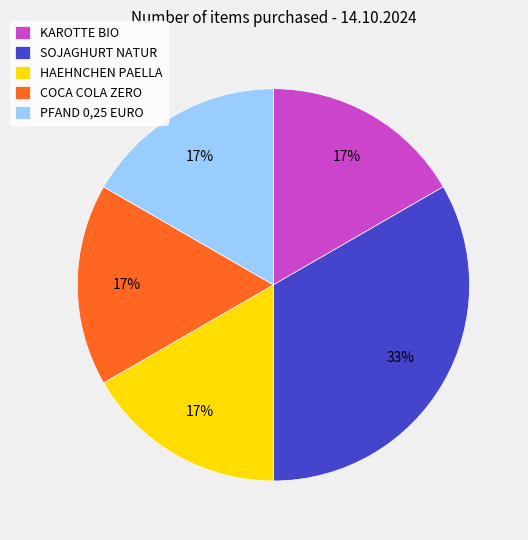

Combined, do COCA COLA ZERO and HAEHNCHEN PAELLA account for over 50%?

No